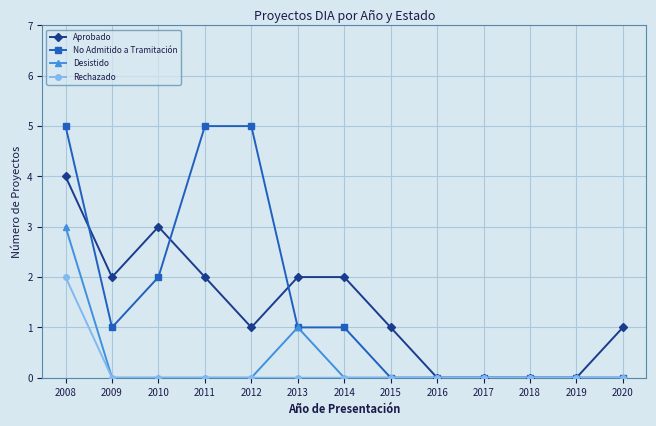

The value of Rechazado at 2016 is 0. True or false?

True